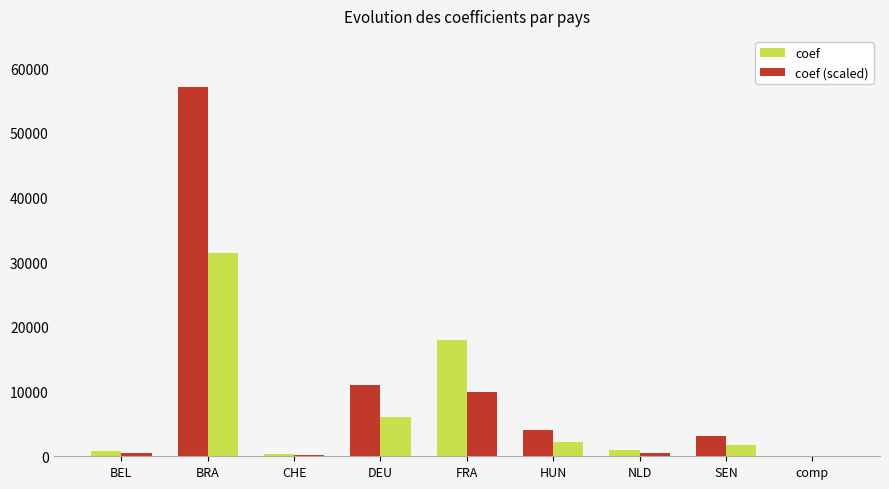

What is the difference between the coef values at DEU and CHE?

10691.0